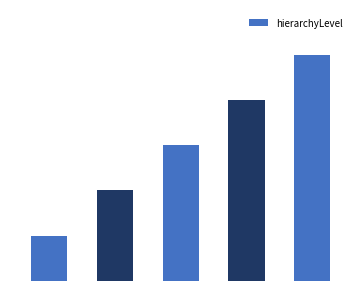

Are the bars horizontal?

No